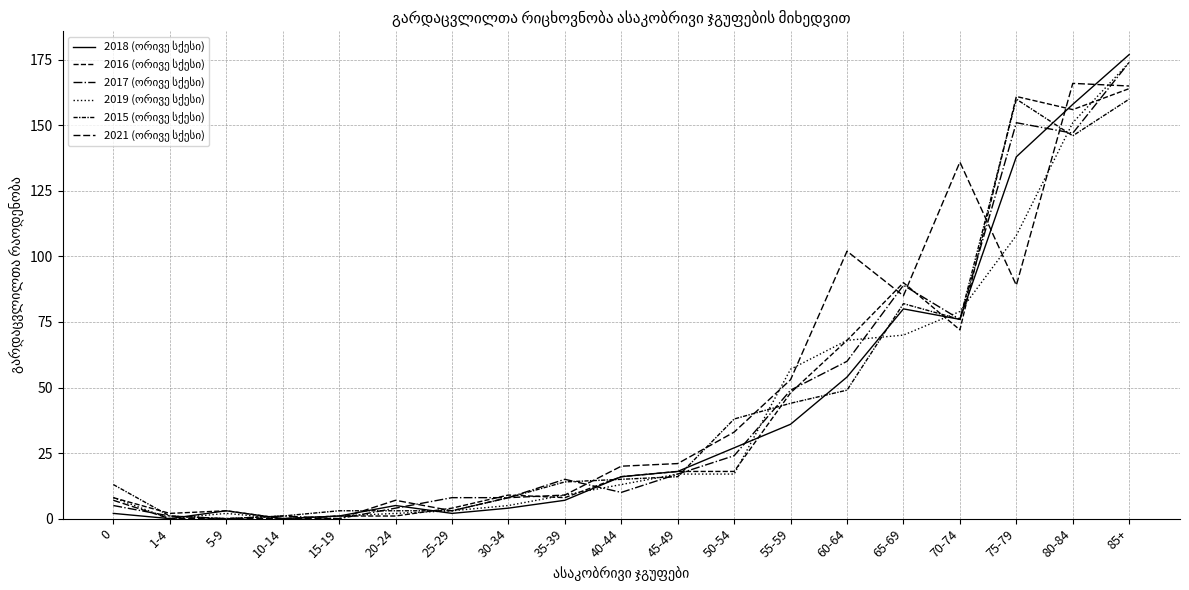

What is the value of the 2018 (ორივე სქესი) point at the 9th from the left?

7